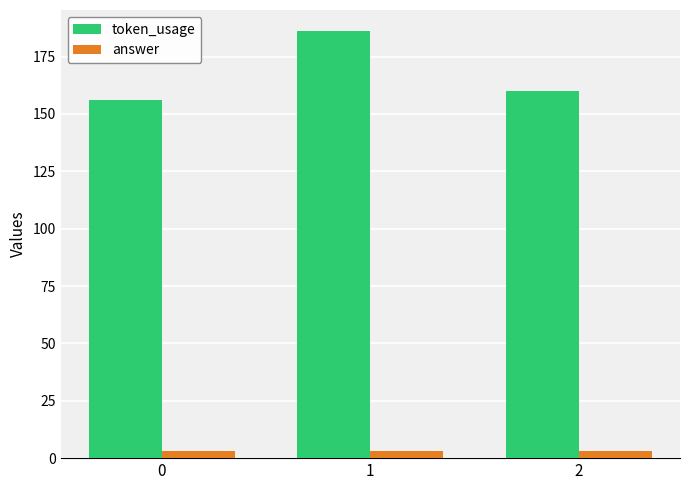

Which series has the widest spread of values?

token_usage